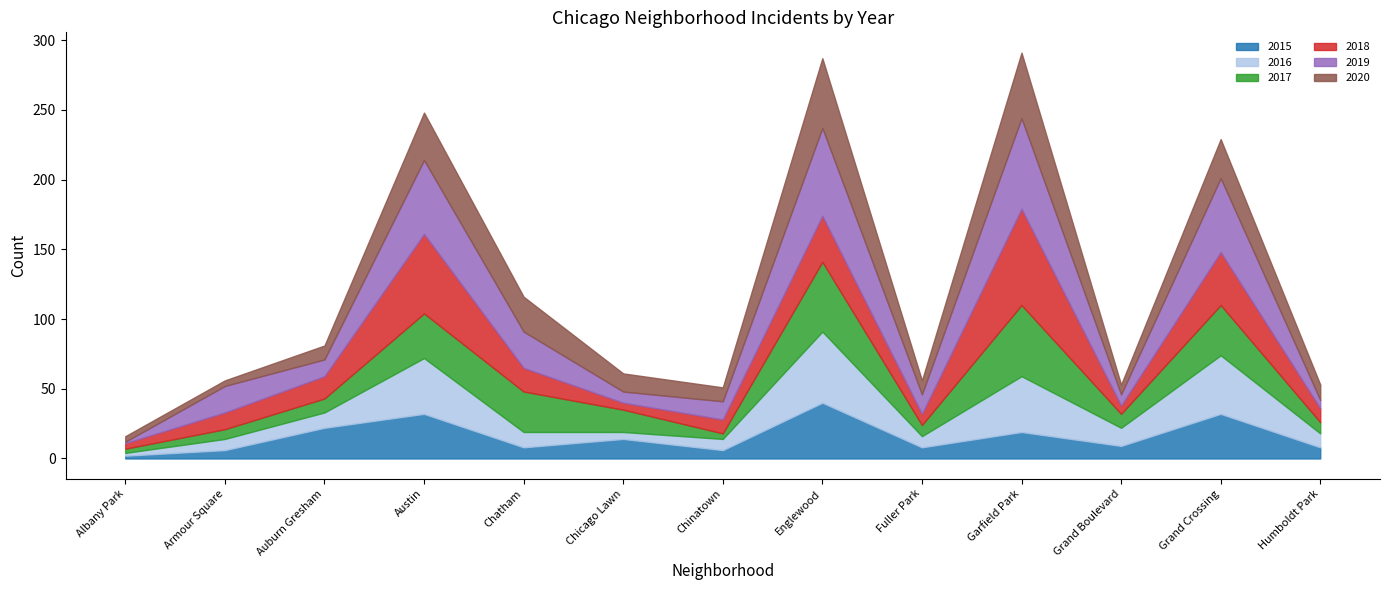

Which has a higher value, Fuller Park or Albany Park?

Fuller Park